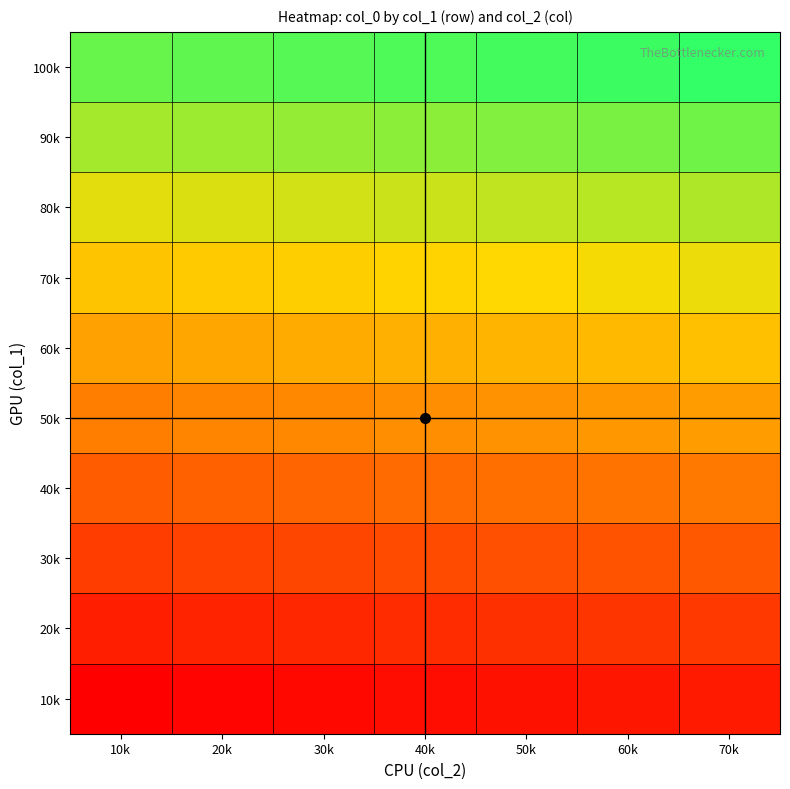

How many distinct data groups are displayed?

10